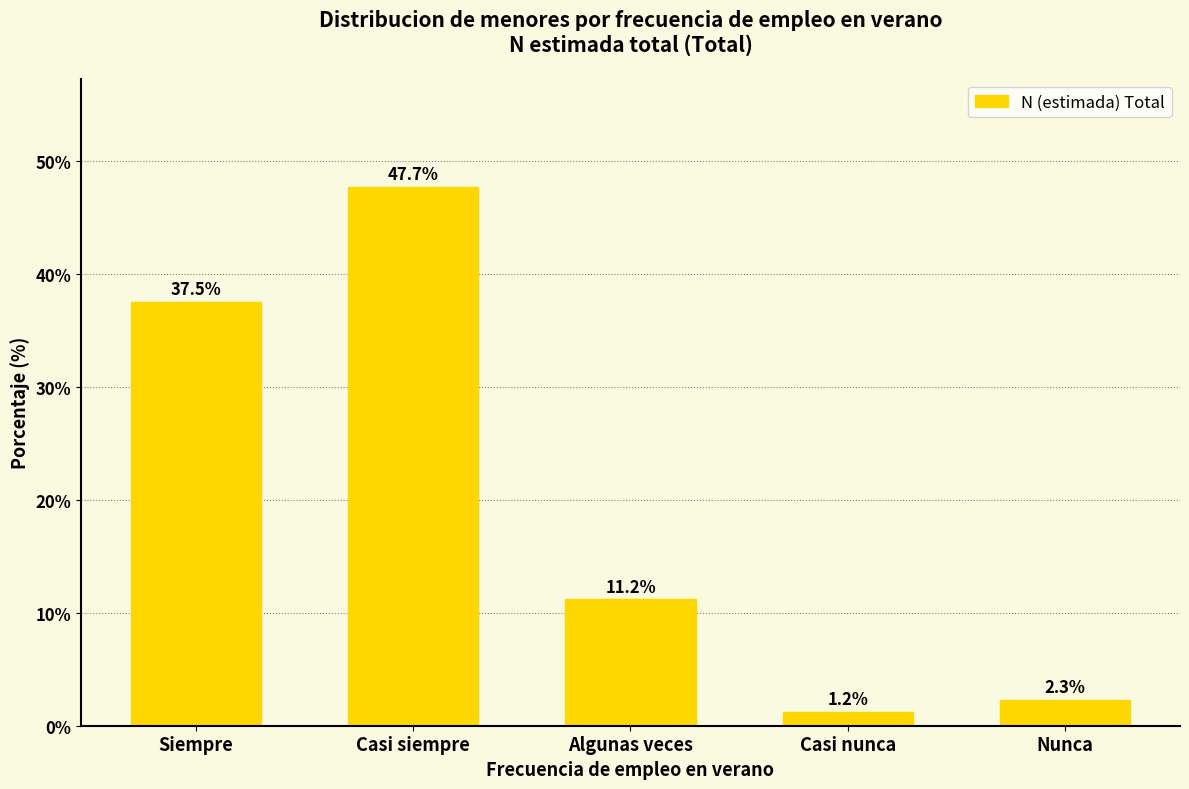

Reading right to left, extract all data points from this chart.

Nunca=2.3	Casi nunca=1.2	Algunas veces=11.2	Casi siempre=47.7	Siempre=37.5